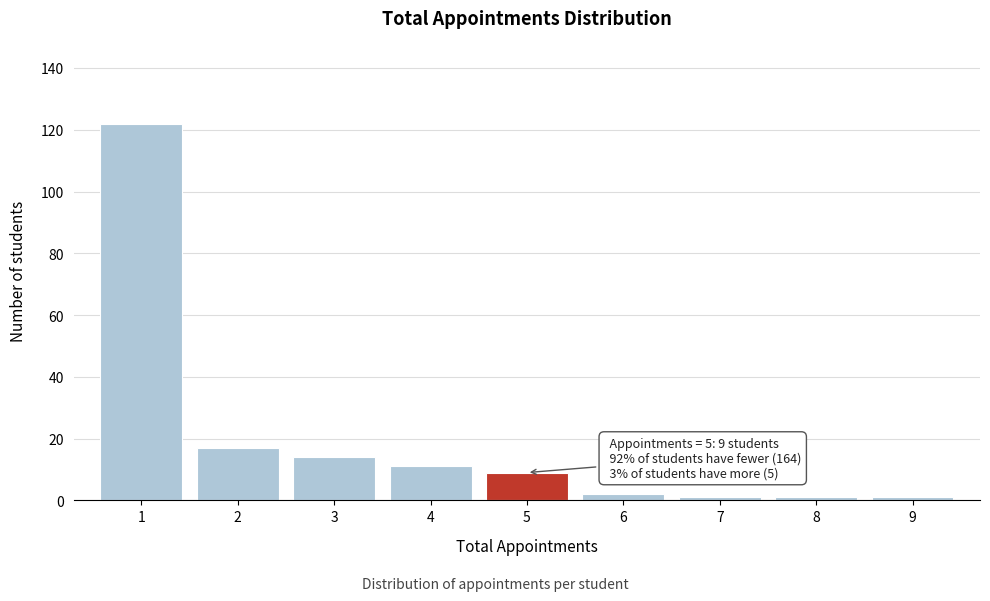

Reading left to right, extract all data points from this chart.

122	17	14	11	9	2	1	1	1